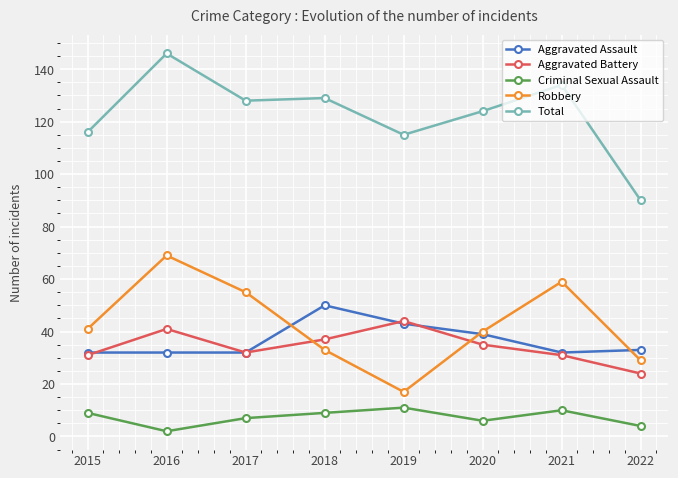

Which category has the lowest value across all series?

2016